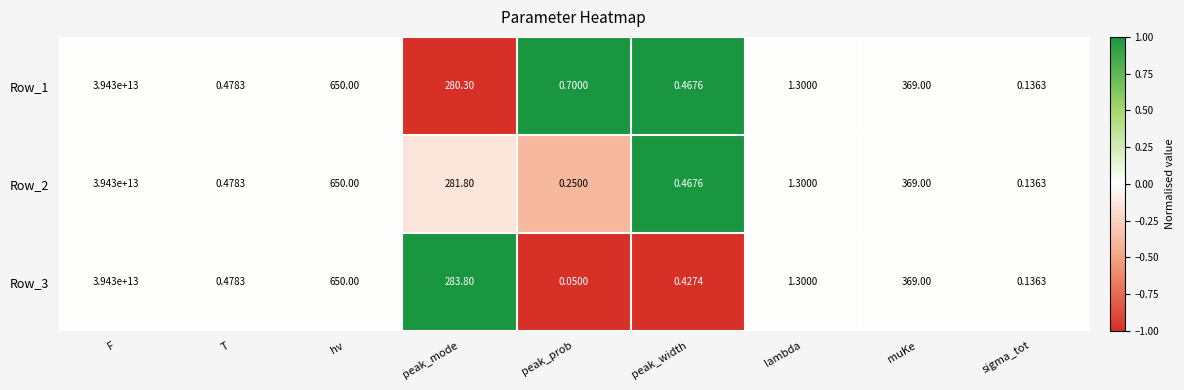

Where does the Row_2 series first go above 1?

F